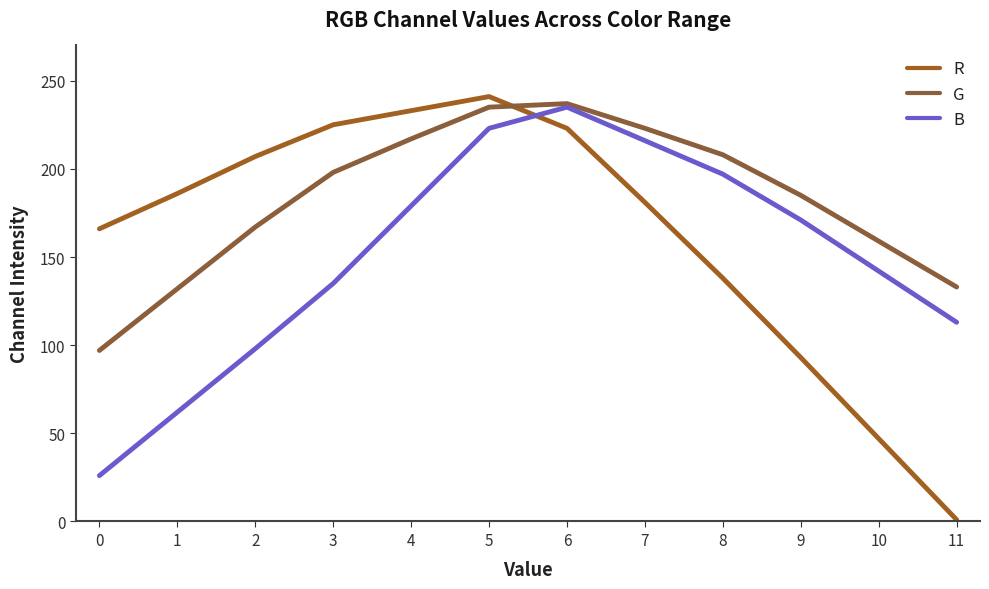

What is the average value of the B series?

150